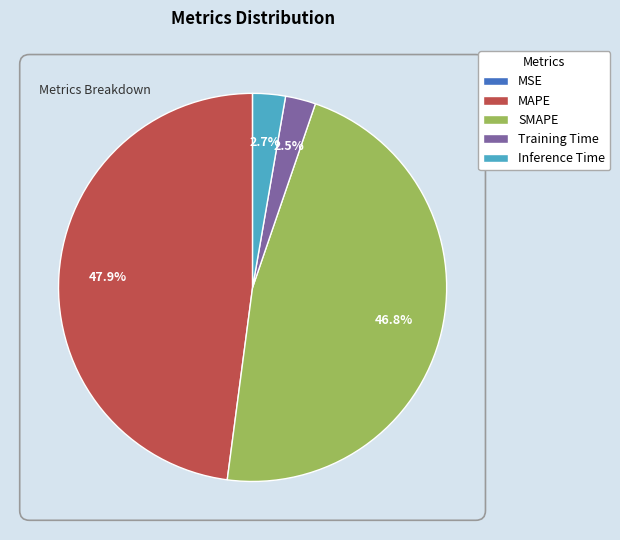

Which slice is the largest?

MAPE